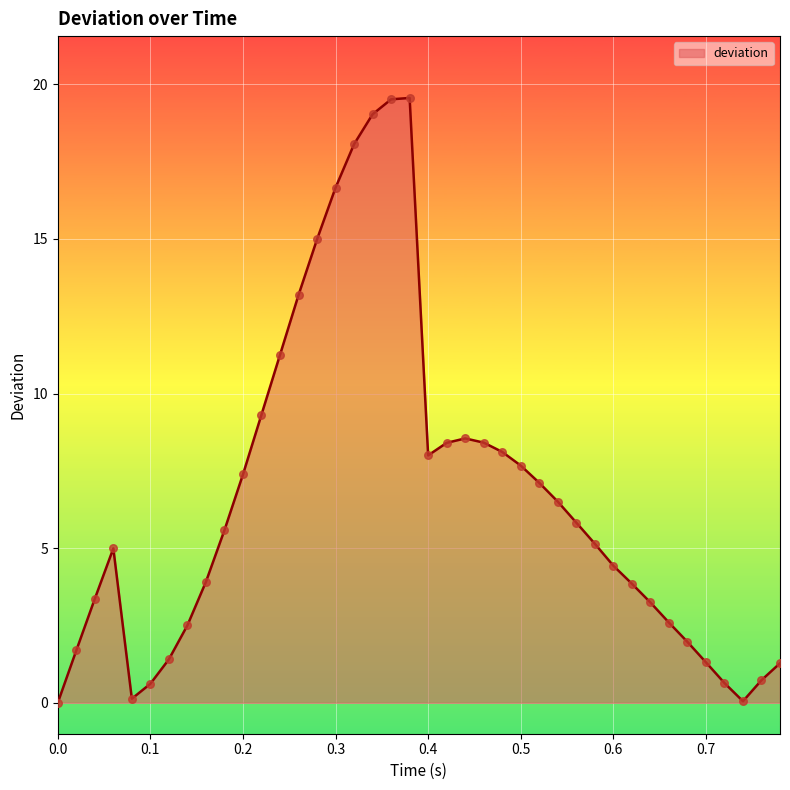

What is the difference between the maximum and minimum values?

19.6